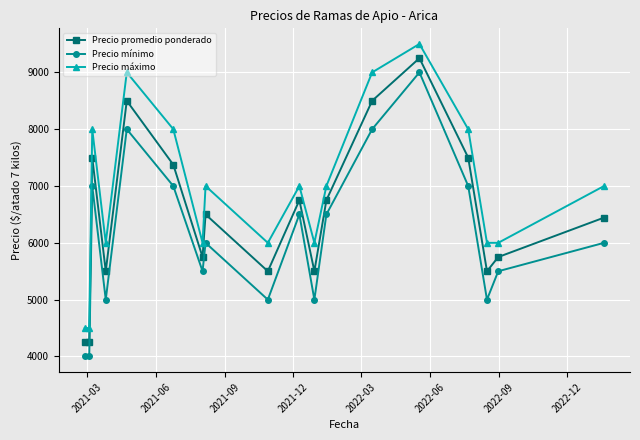

What is the lowest value of the Precio promedio ponderado series?

4250